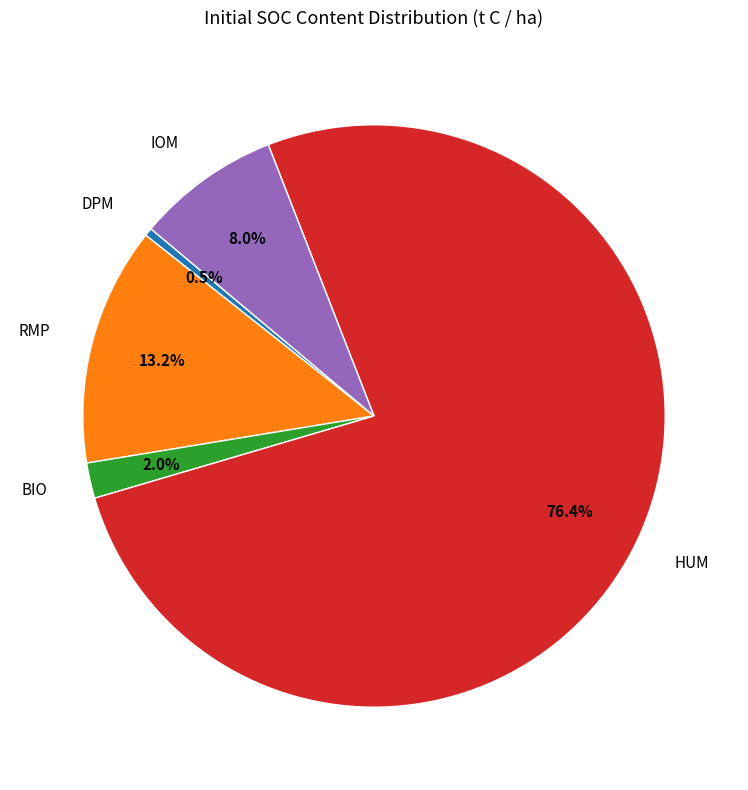

Is the sum of BIO and DPM greater than half?

No